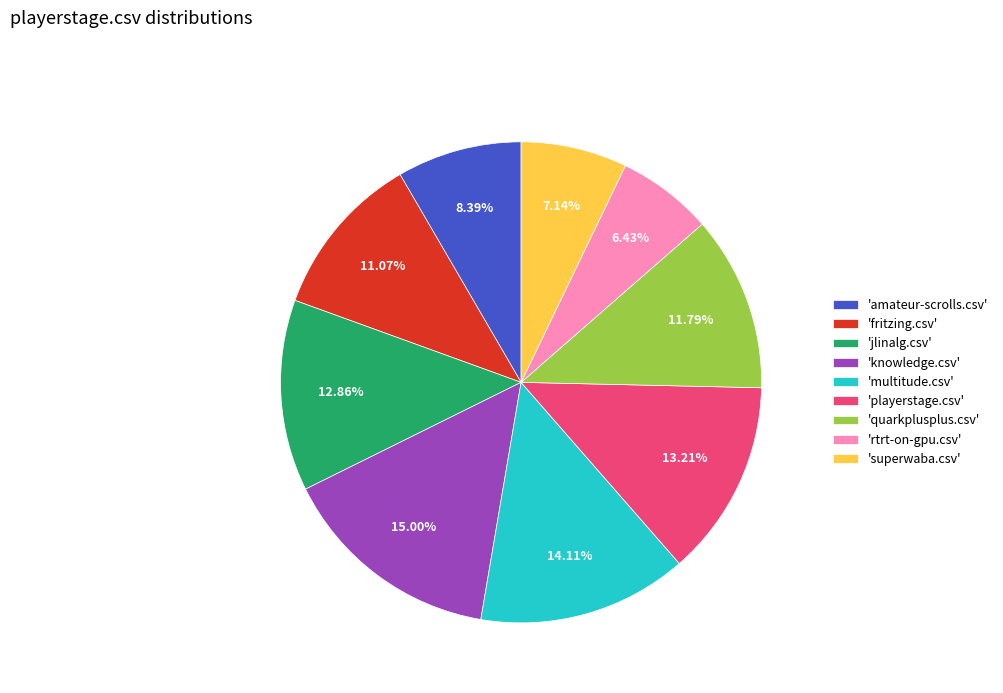

Is the sum of 'quarkplusplus.csv' and 'knowledge.csv' greater than half?

No